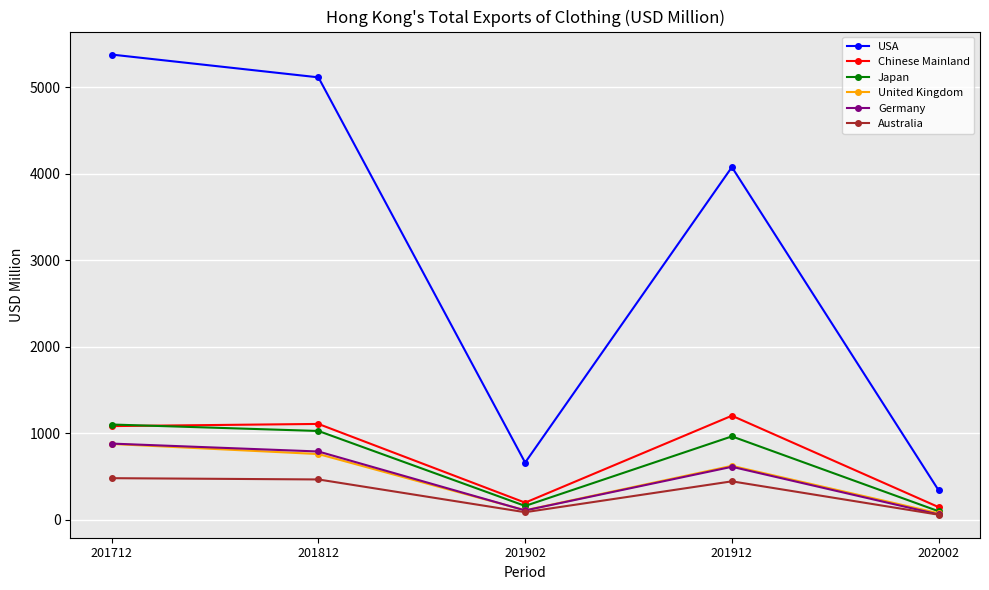

True or false: USA and Japan cross at least once.

False